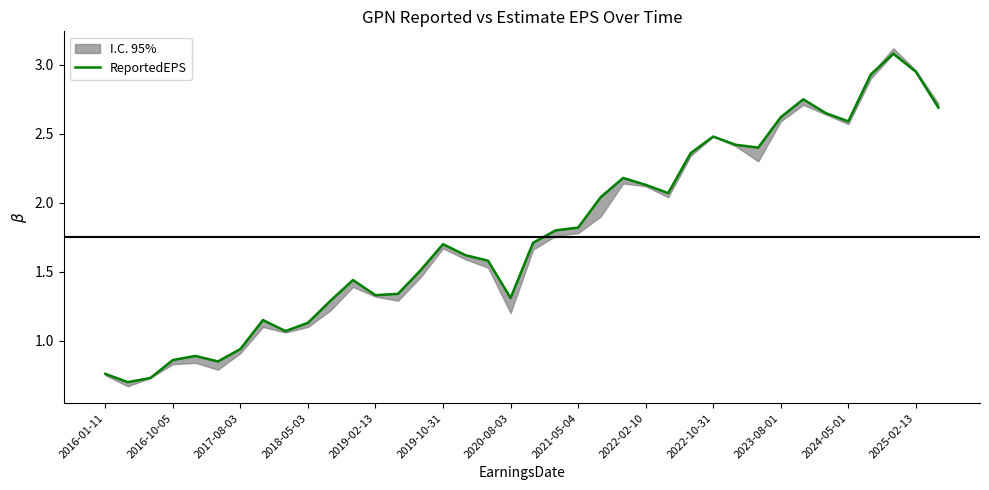

Is it true that the value at 2019-10-31 is 1.0?

False